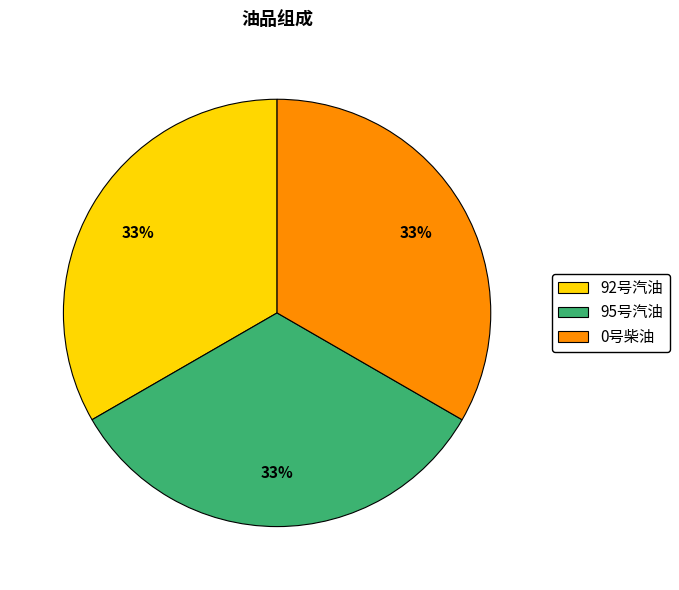

Does 95号汽油 represent more than half of the total?

No